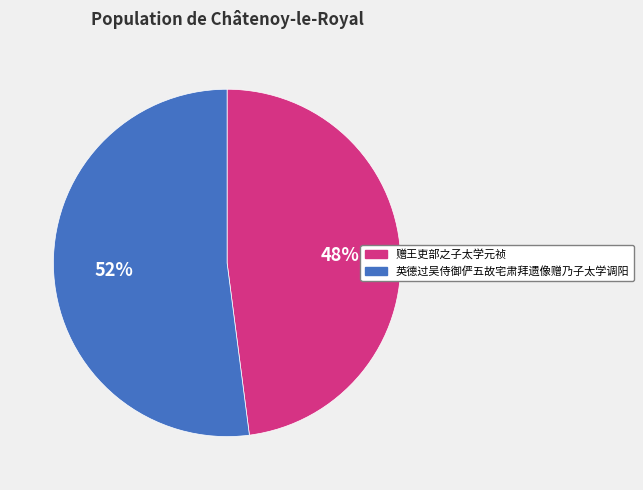

To the nearest percent, what portion does 赠王吏部之子太学元祯 represent?

48%